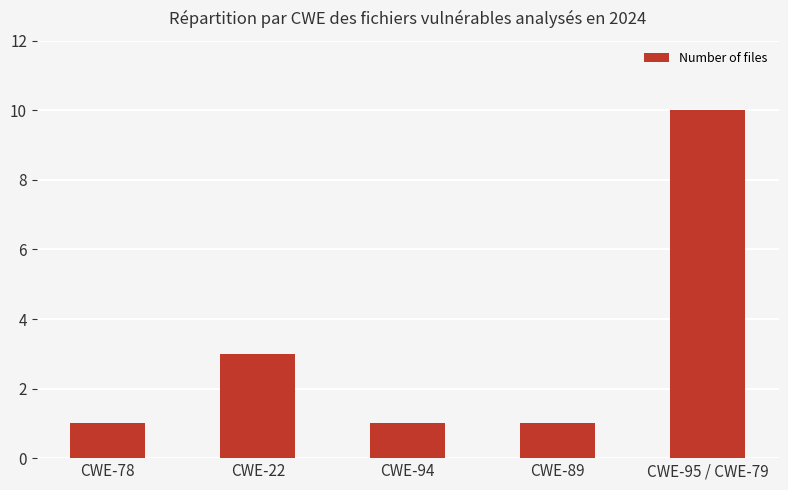

What position from the right is CWE-95 / CWE-79?

1